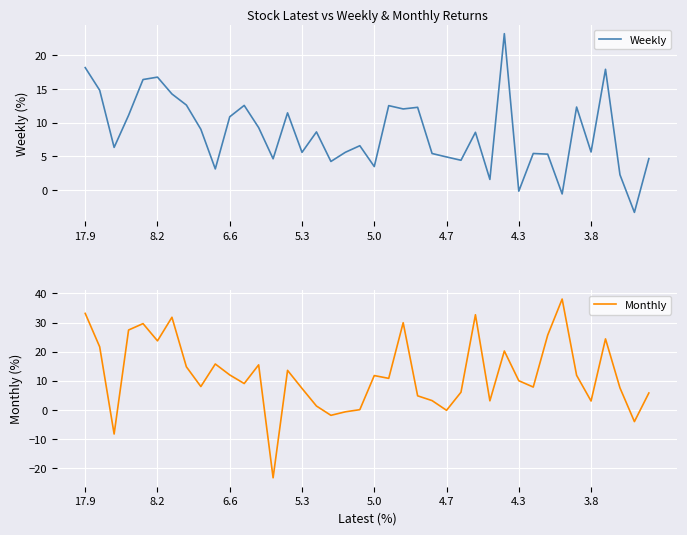

At which label is Weekly closest to 9?

8